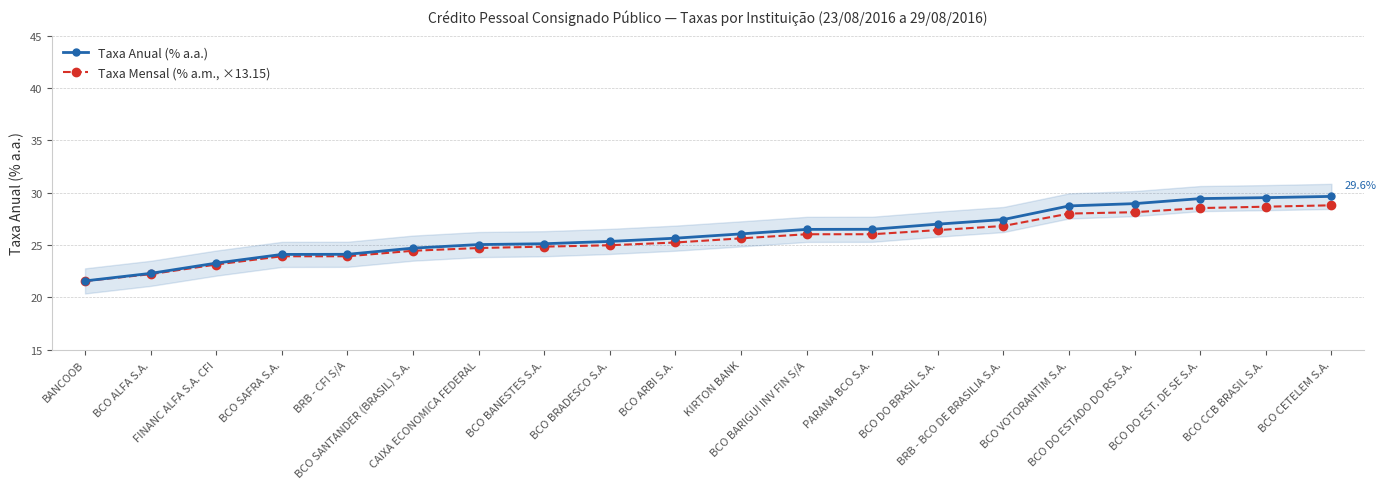

Is it true that Taxa Mensal (% a.m., ×13.15) equals 37.8 at BRB - CFI S/A?

False